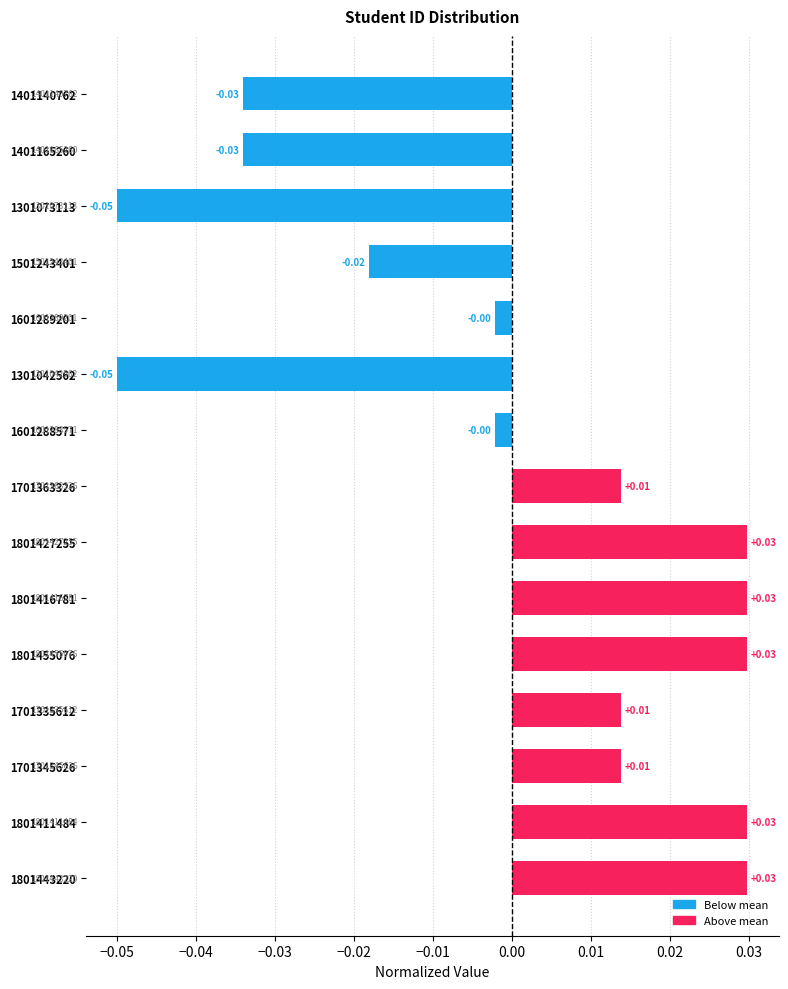

Between 1801427255 and 1701345626, which is larger?

1801427255